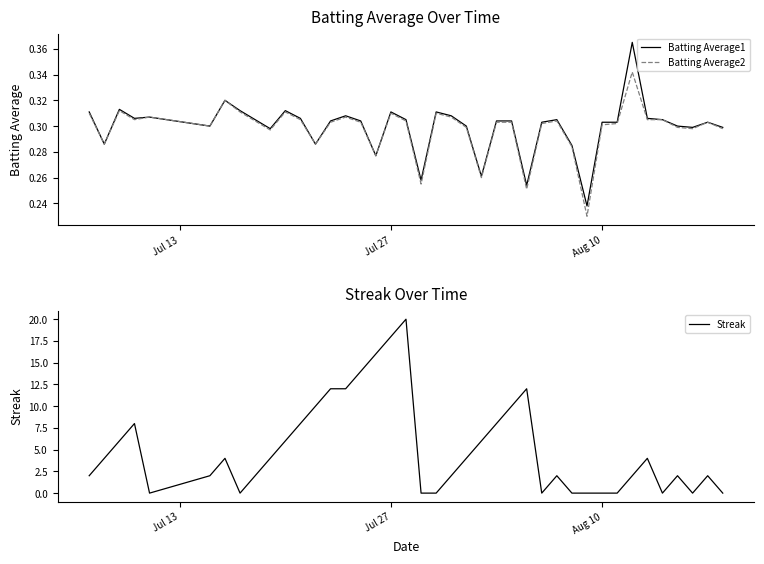

What is the highest value of the Streak series?

20